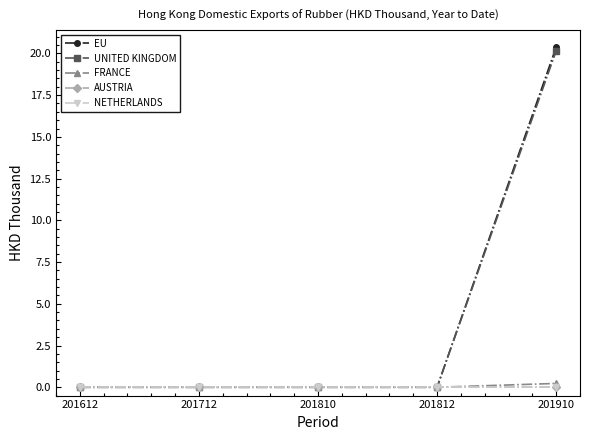

Does the chart have visible grid lines?

No